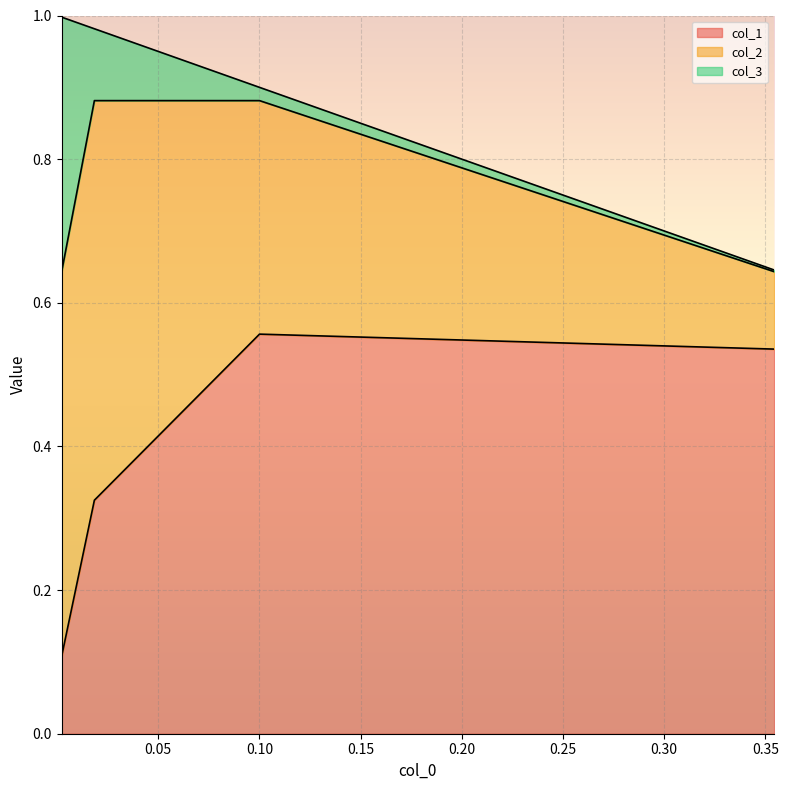

Which series ends up on top after the final intersection of col_1 and col_3?

col_3